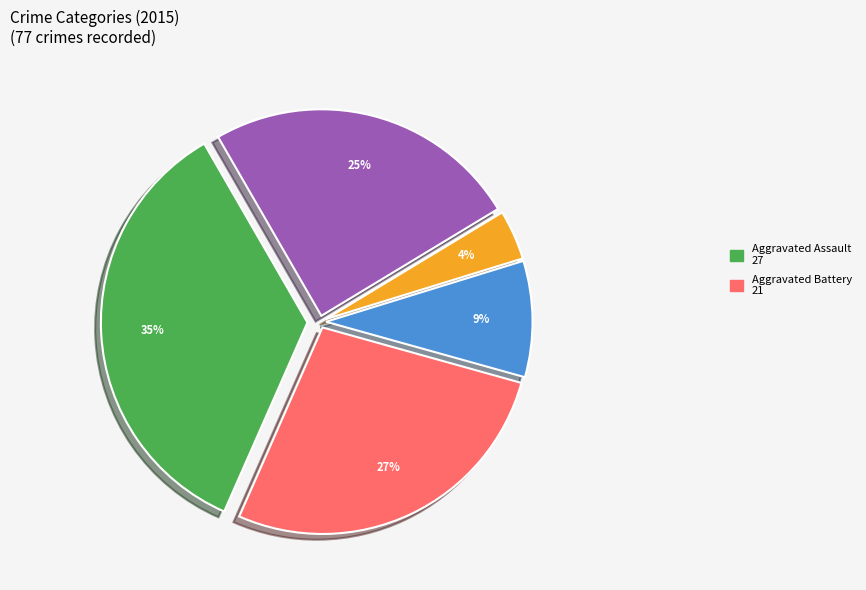

Is there any slice that represents more than half of the pie?

No